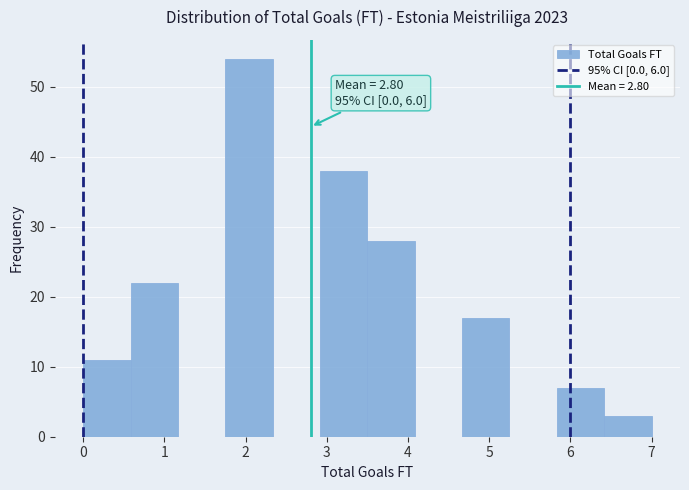

Over which range of the x-axis is the bar tallest?

1.8 to 2.3